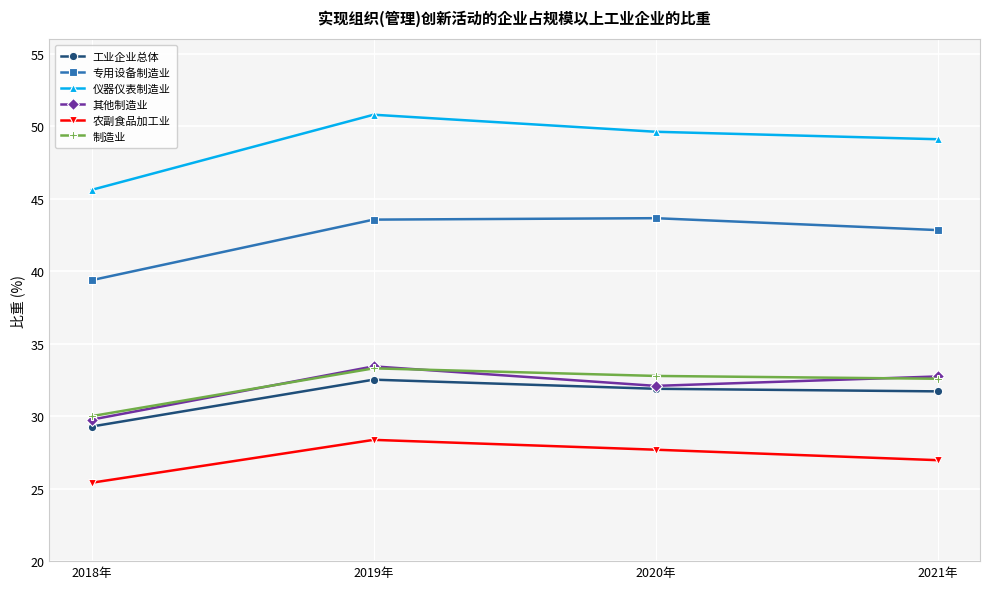

At which label does 农副食品加工业 first exceed 27?

2019年